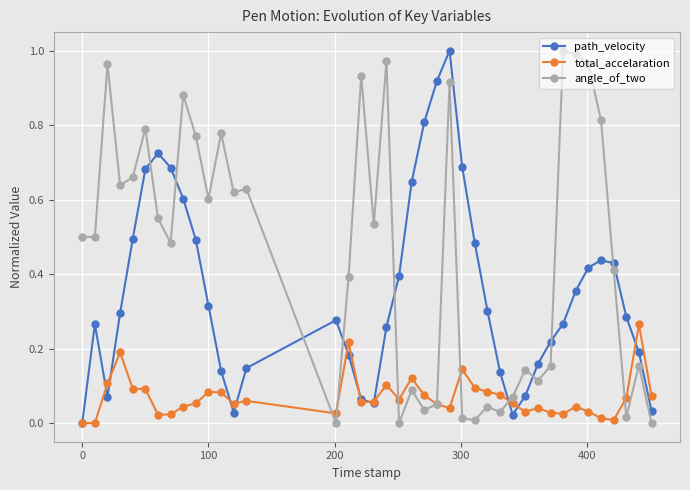

Which series has the largest total across all categories?

angle_of_two